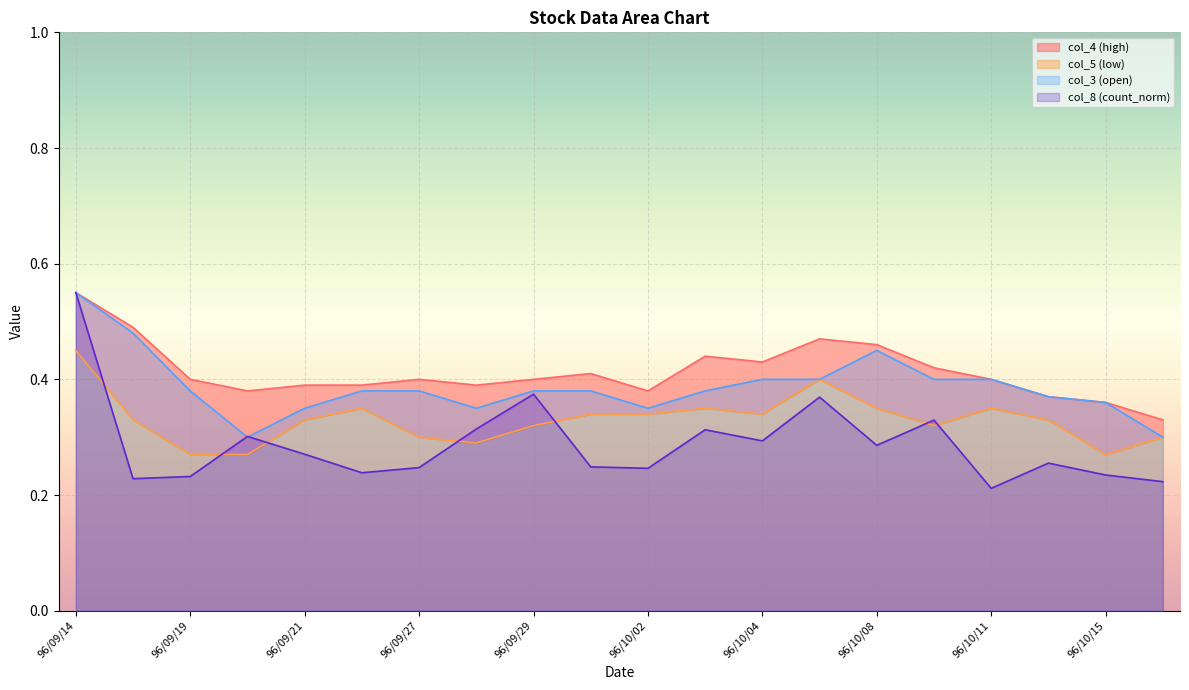

What are all the series names shown in the legend?

col_8, col_4, col_3, col_5